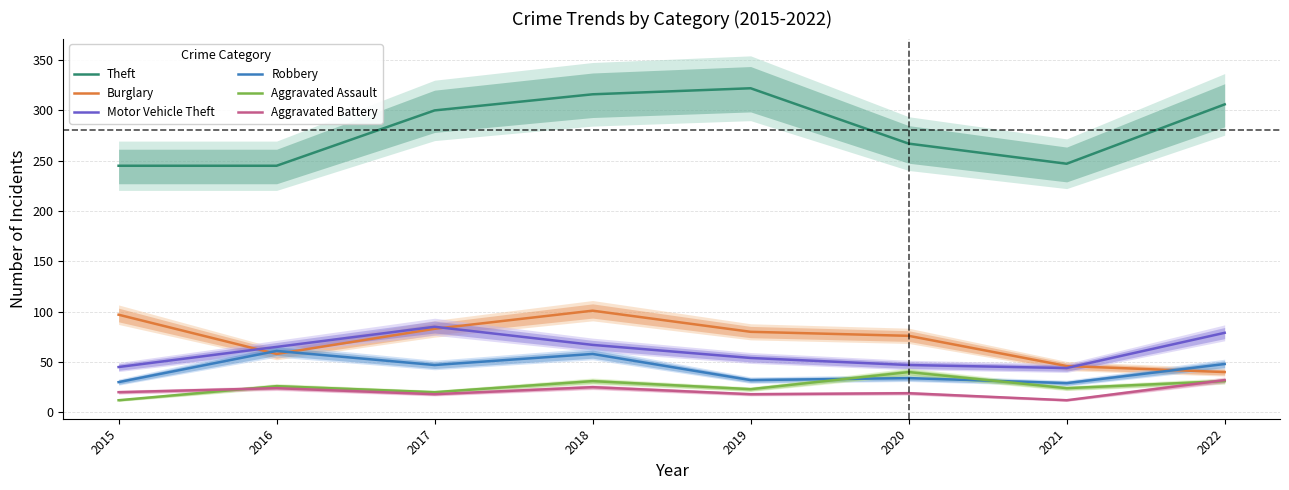

Which label corresponds to the smallest value in the chart?

2015